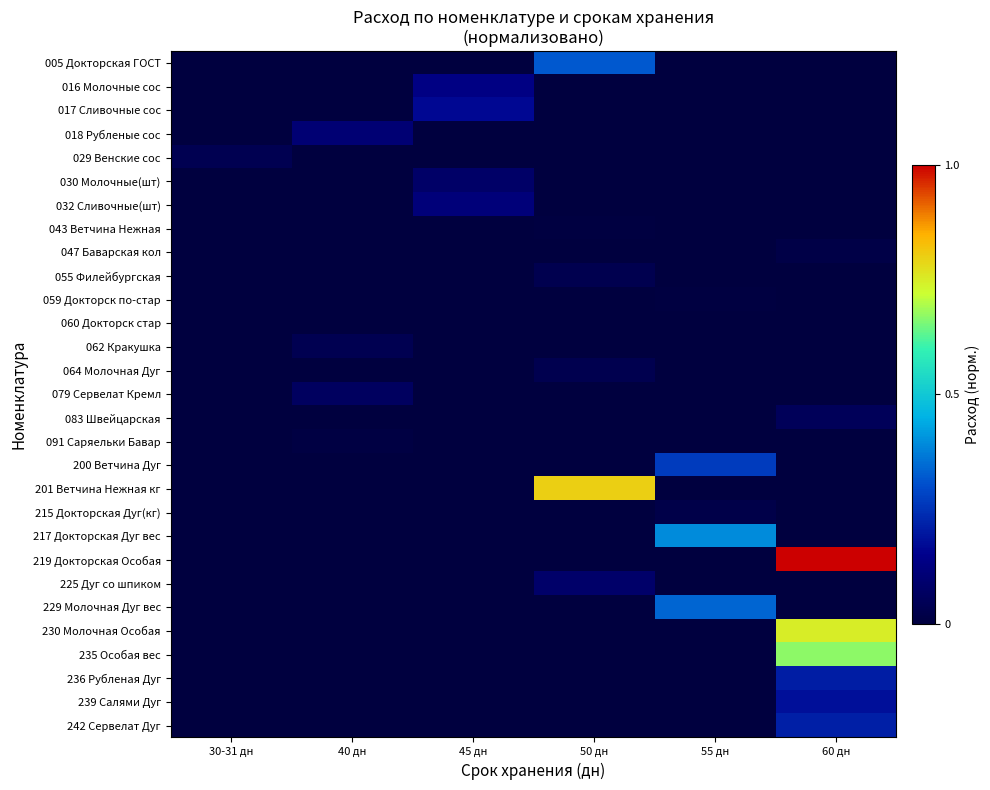

Reading right to left, transcribe all the data shown in this chart.

005 Докторская ГОСТ: 60 дн=0.0	55 дн=0.0	50 дн=0.3	45 дн=0.0	40 дн=0.0	30-31 дн=0.0
016 Молочные сос: 60 дн=0.0	55 дн=0.0	50 дн=0.0	45 дн=0.1	40 дн=0.0	30-31 дн=0.0
017 Сливочные сос: 60 дн=0.0	55 дн=0.0	50 дн=0.0	45 дн=0.2	40 дн=0.0	30-31 дн=0.0
018 Рубленые сос: 60 дн=0.0	55 дн=0.0	50 дн=0.0	45 дн=0.0	40 дн=0.1	30-31 дн=0.0
029 Венские сос: 60 дн=0.0	55 дн=0.0	50 дн=0.0	45 дн=0.0	40 дн=0.0	30-31 дн=0.0
030 Молочные(шт): 60 дн=0.0	55 дн=0.0	50 дн=0.0	45 дн=0.1	40 дн=0.0	30-31 дн=0.0
032 Сливочные(шт): 60 дн=0.0	55 дн=0.0	50 дн=0.0	45 дн=0.1	40 дн=0.0	30-31 дн=0.0
043 Ветчина Нежная: 60 дн=0.0	55 дн=0.0	50 дн=0.0	45 дн=0.0	40 дн=0.0	30-31 дн=0.0
047 Баварская кол: 60 дн=0.0	55 дн=0.0	50 дн=0.0	45 дн=0.0	40 дн=0.0	30-31 дн=0.0
055 Филейбургская: 60 дн=0.0	55 дн=0.0	50 дн=0.0	45 дн=0.0	40 дн=0.0	30-31 дн=0.0
059 Докторск по-стар: 60 дн=0.0	55 дн=0.0	50 дн=0.0	45 дн=0.0	40 дн=0.0	30-31 дн=0.0
060 Докторск стар: 60 дн=0.0	55 дн=0.0	50 дн=0.0	45 дн=0.0	40 дн=0.0	30-31 дн=0.0
062 Кракушка: 60 дн=0.0	55 дн=0.0	50 дн=0.0	45 дн=0.0	40 дн=0.0	30-31 дн=0.0
064 Молочная Дуг: 60 дн=0.0	55 дн=0.0	50 дн=0.0	45 дн=0.0	40 дн=0.0	30-31 дн=0.0
079 Сервелат Кремл: 60 дн=0.0	55 дн=0.0	50 дн=0.0	45 дн=0.0	40 дн=0.1	30-31 дн=0.0
083 Швейцарская: 60 дн=0.1	55 дн=0.0	50 дн=0.0	45 дн=0.0	40 дн=0.0	30-31 дн=0.0
091 Саряельки Бавар: 60 дн=0.0	55 дн=0.0	50 дн=0.0	45 дн=0.0	40 дн=0.0	30-31 дн=0.0
200 Ветчина Дуг: 60 дн=0.0	55 дн=0.3	50 дн=0.0	45 дн=0.0	40 дн=0.0	30-31 дн=0.0
201 Ветчина Нежная кг: 60 дн=0.0	55 дн=0.0	50 дн=0.8	45 дн=0.0	40 дн=0.0	30-31 дн=0.0
215 Докторская Дуг(кг): 60 дн=0.0	55 дн=0.0	50 дн=0.0	45 дн=0.0	40 дн=0.0	30-31 дн=0.0
217 Докторская Дуг вес: 60 дн=0.0	55 дн=0.4	50 дн=0.0	45 дн=0.0	40 дн=0.0	30-31 дн=0.0
219 Докторская Особая: 60 дн=1.0	55 дн=0.0	50 дн=0.0	45 дн=0.0	40 дн=0.0	30-31 дн=0.0
225 Дуг со шпиком: 60 дн=0.0	55 дн=0.0	50 дн=0.1	45 дн=0.0	40 дн=0.0	30-31 дн=0.0
229 Молочная Дуг вес: 60 дн=0.0	55 дн=0.3	50 дн=0.0	45 дн=0.0	40 дн=0.0	30-31 дн=0.0
230 Молочная Особая: 60 дн=0.7	55 дн=0.0	50 дн=0.0	45 дн=0.0	40 дн=0.0	30-31 дн=0.0
235 Особая вес: 60 дн=0.7	55 дн=0.0	50 дн=0.0	45 дн=0.0	40 дн=0.0	30-31 дн=0.0
236 Рубленая Дуг: 60 дн=0.2	55 дн=0.0	50 дн=0.0	45 дн=0.0	40 дн=0.0	30-31 дн=0.0
239 Салями Дуг: 60 дн=0.2	55 дн=0.0	50 дн=0.0	45 дн=0.0	40 дн=0.0	30-31 дн=0.0
242 Сервелат Дуг: 60 дн=0.2	55 дн=0.0	50 дн=0.0	45 дн=0.0	40 дн=0.0	30-31 дн=0.0